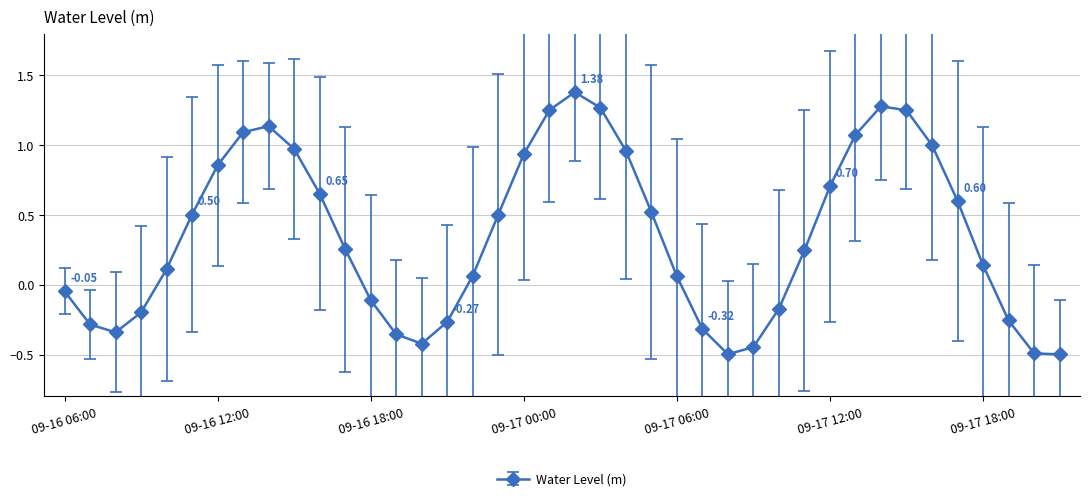

How many points are higher than both their immediate neighbors (excluding endpoints)?

3